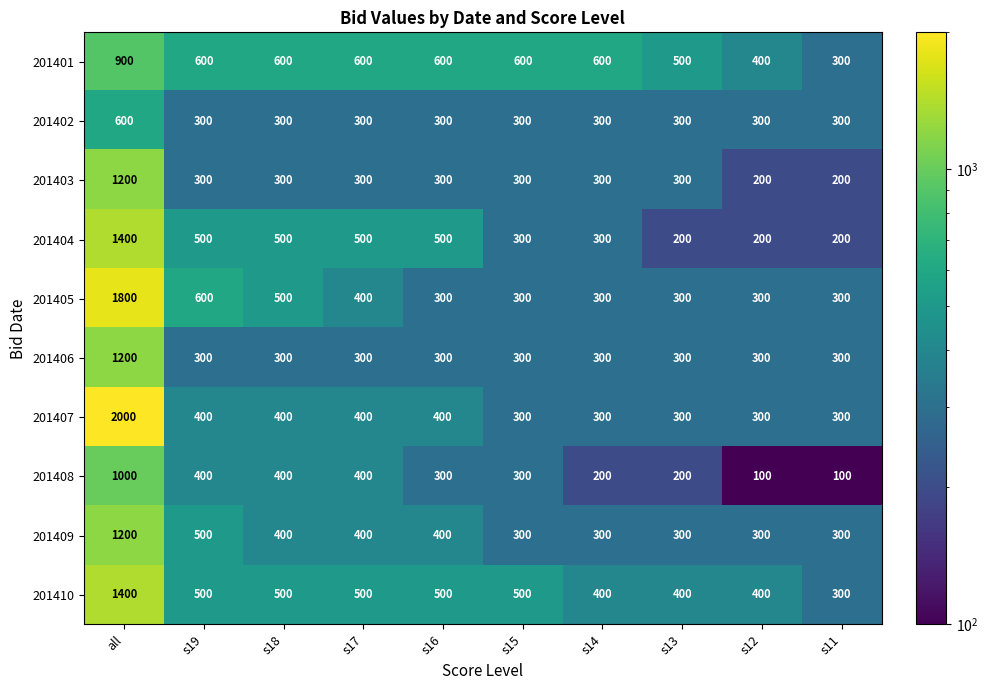

What is the difference between the 201408 values at s19 and s11?

300